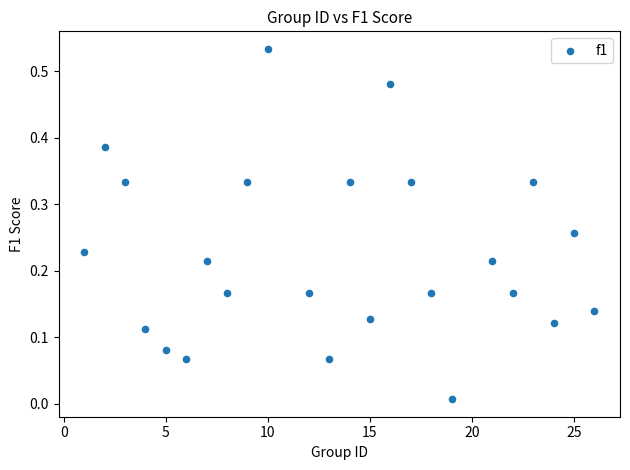

What is the range of X values (max minus min)?

25.0